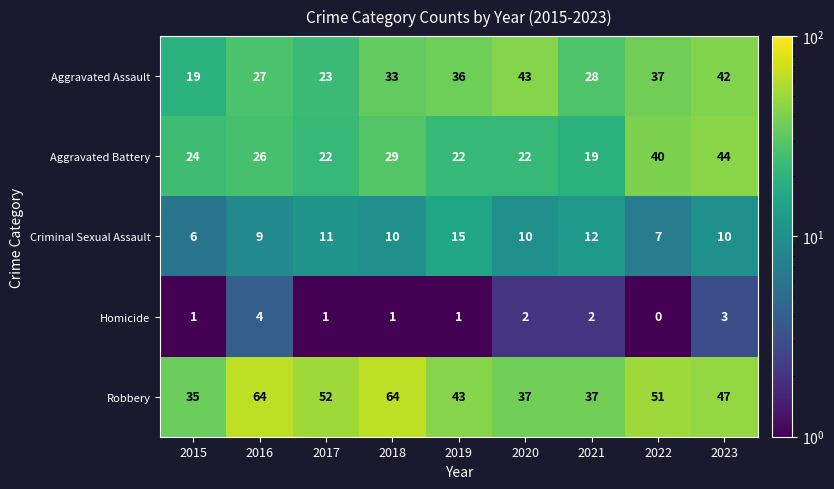

At which label does Criminal Sexual Assault reach its peak?

2019